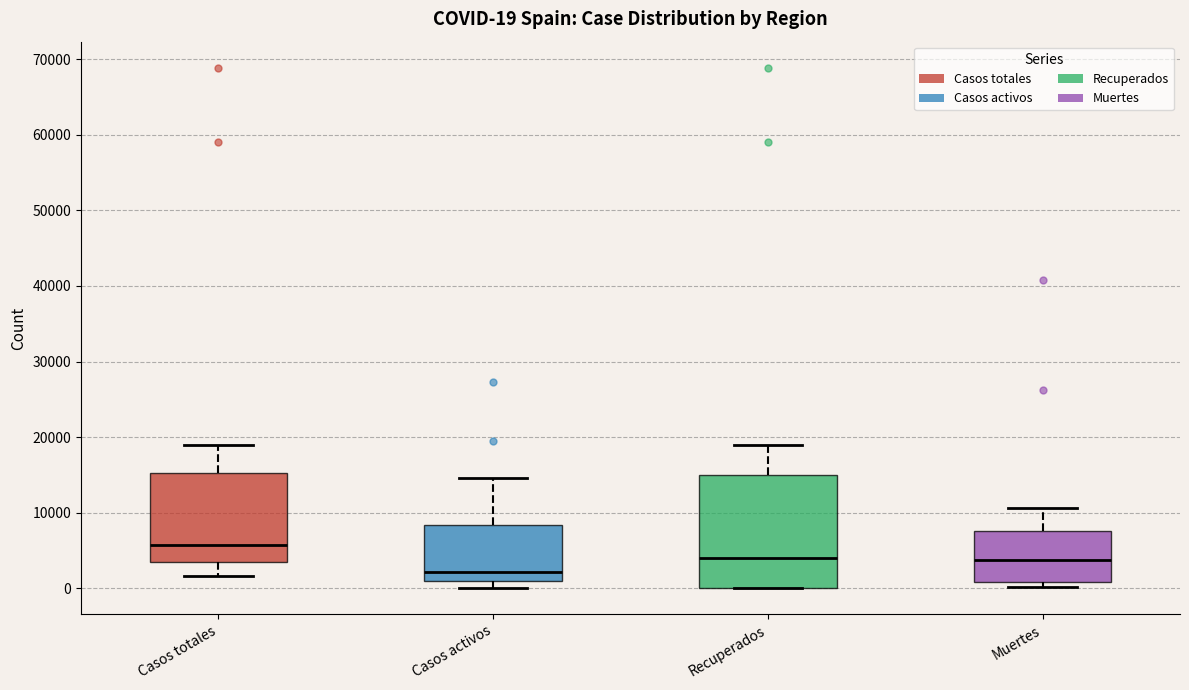

Which box's median line is the lowest?

Casos activos